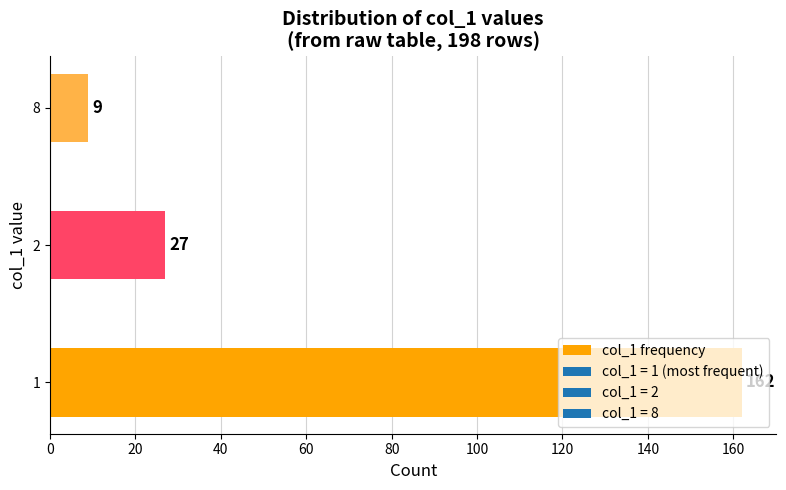

Does the chart contain stacked bars?

No